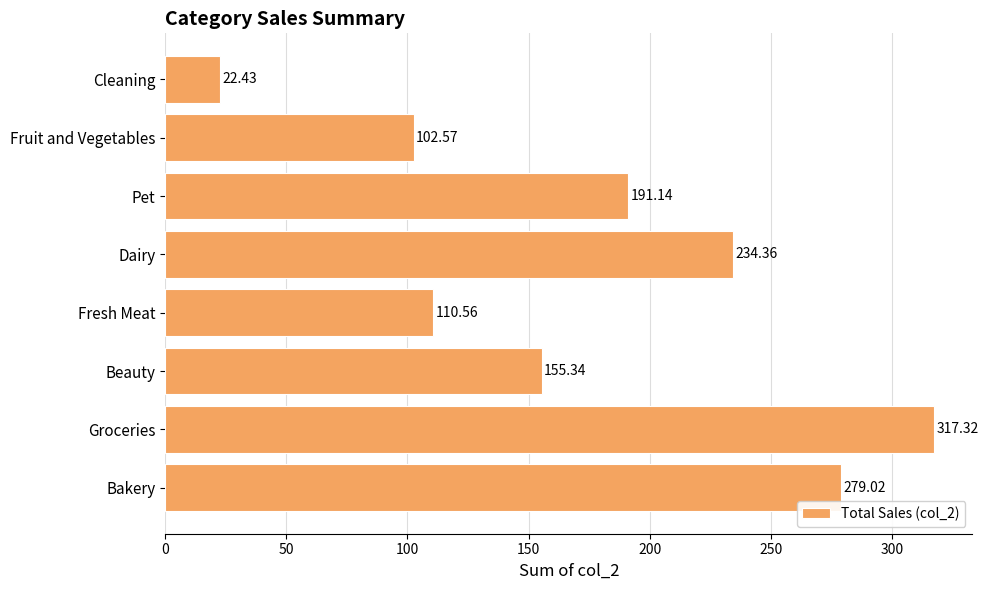

Which has a higher value, Fruit and Vegetables or Dairy?

Dairy